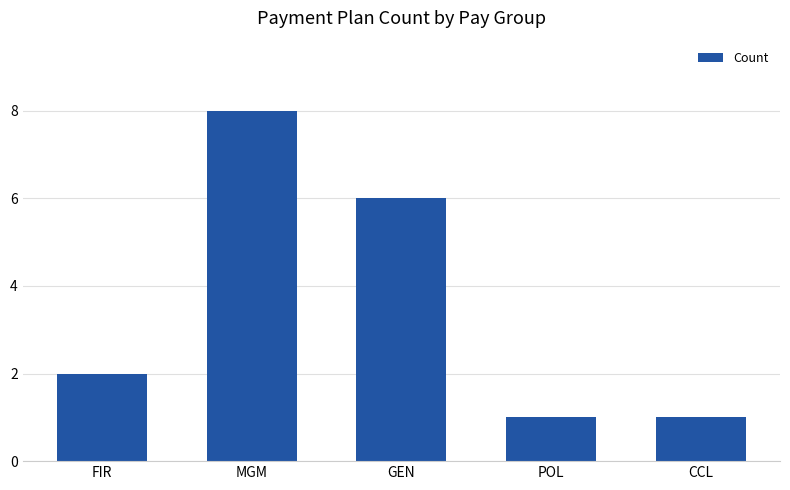

Approximately how many times larger is the value at GEN compared to POL?

6.0